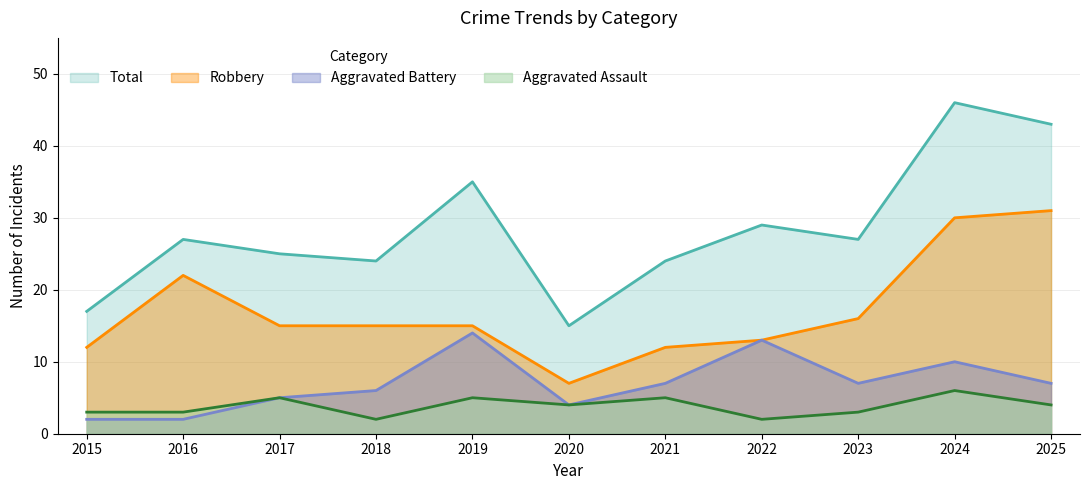

Where is the first local minimum for Total?

2018